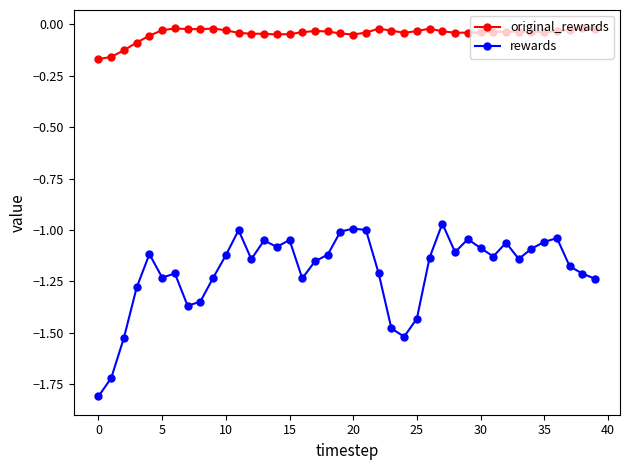

Rank the series by their average value, from lowest to highest.

rewards, original_rewards